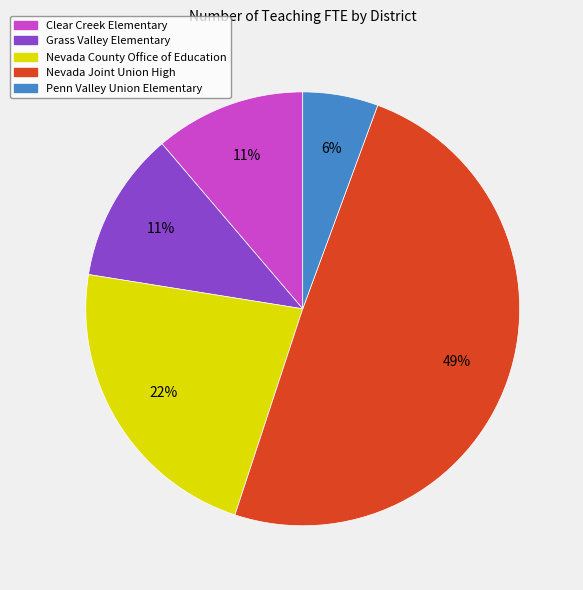

What is the largest slice in the pie chart?

Nevada Joint Union High